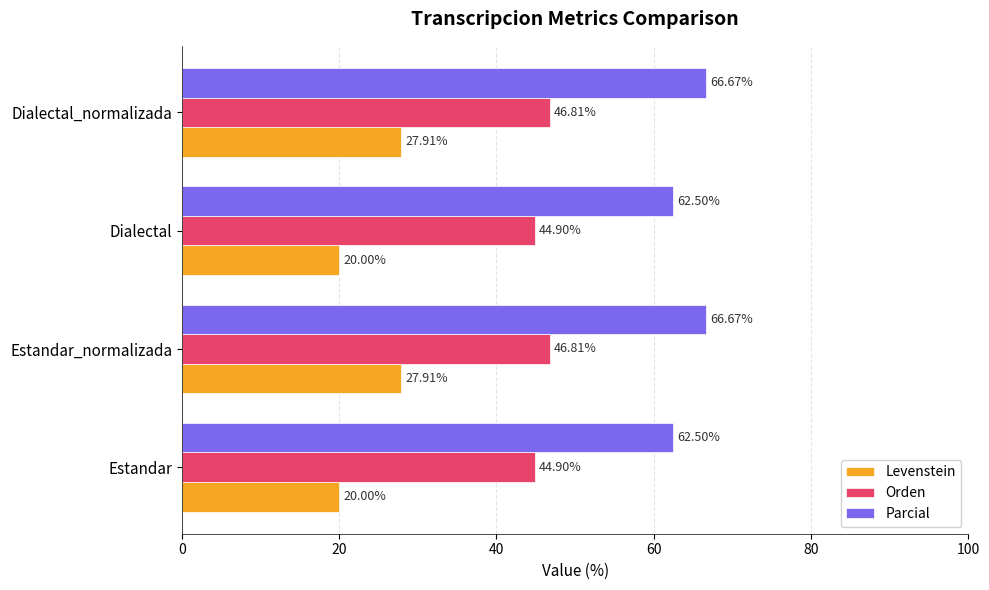

What is the difference between the maximum and second lowest values in the Parcial series?

4.2